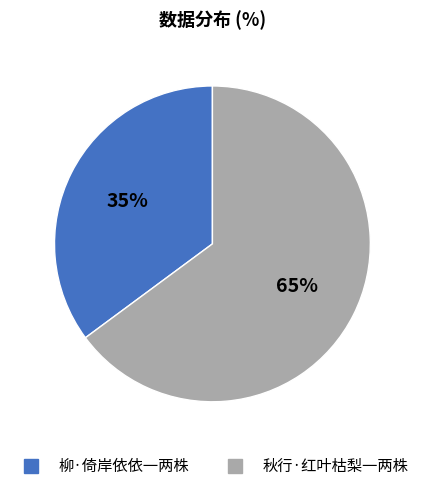

Does any single category account for the majority?

Yes